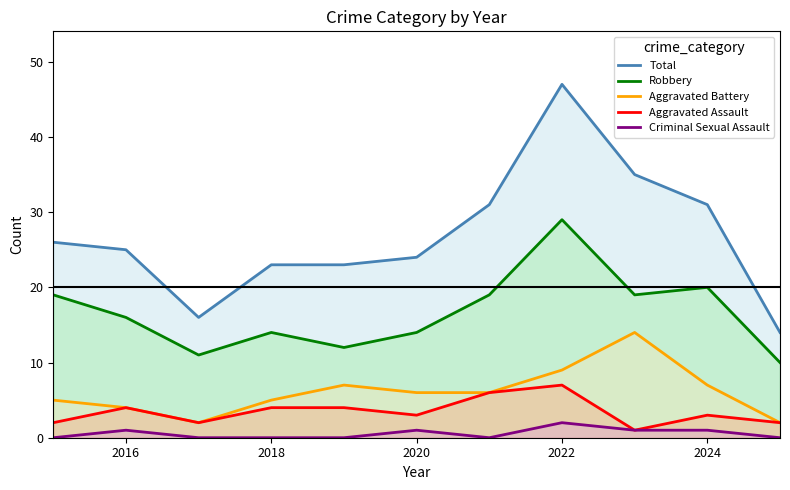

Which series has the largest total across all categories?

Total